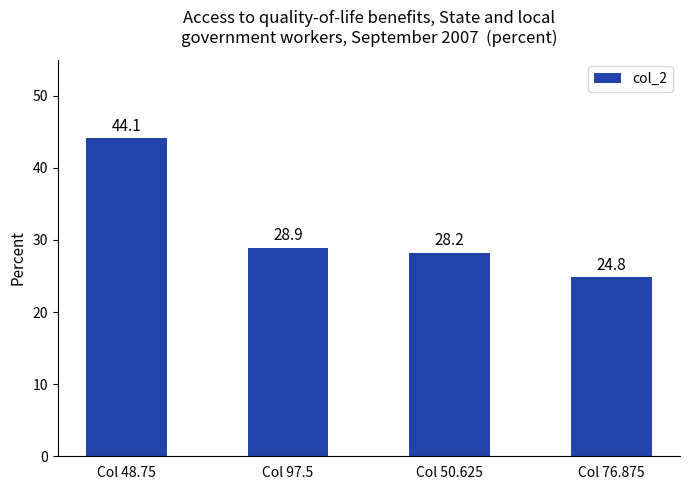

What is the change in value from Col 97.5 to Col 50.625?

-0.7